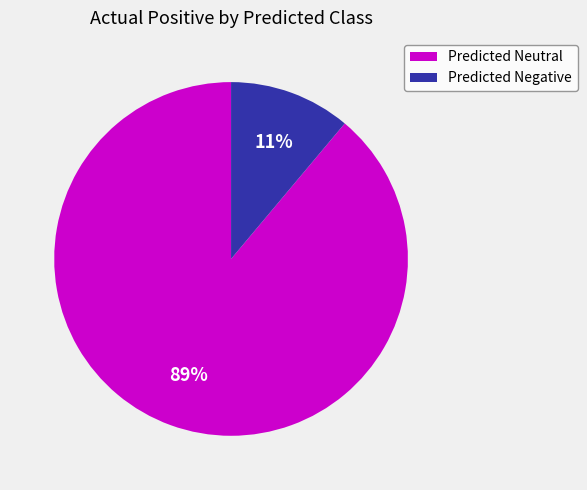

How many slices are in this pie chart?

2